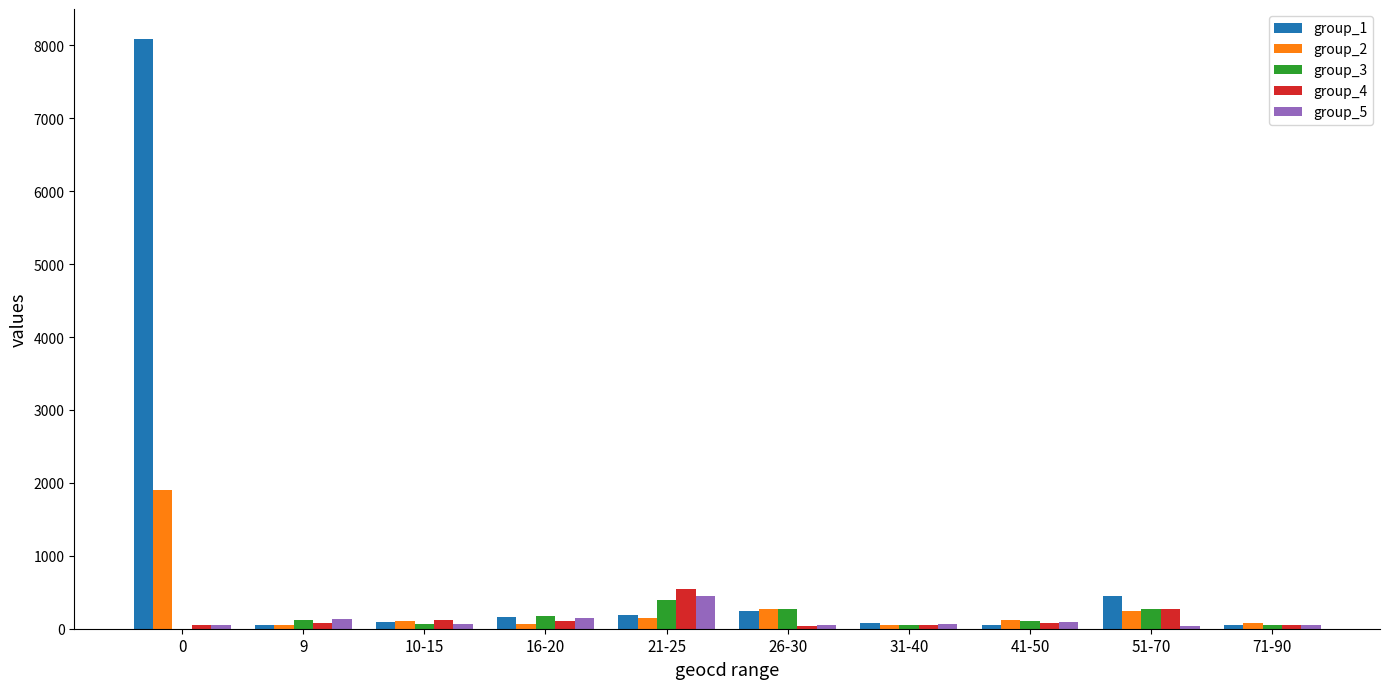

Which series has the largest total across all categories?

group_1